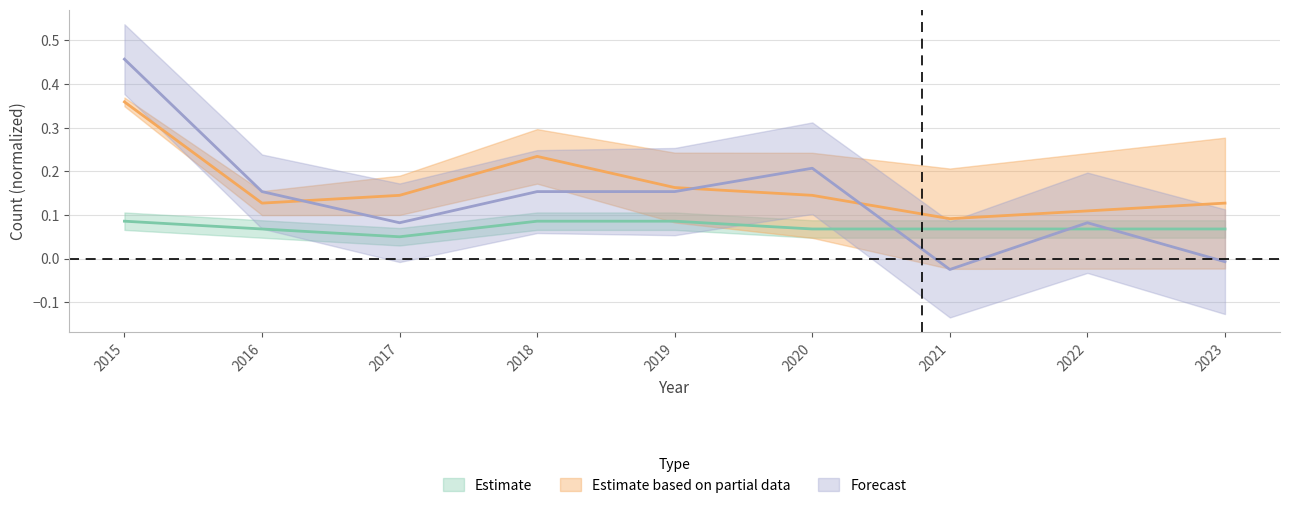

What is the difference between the maximum and second lowest values in the Robbery series?

0.2